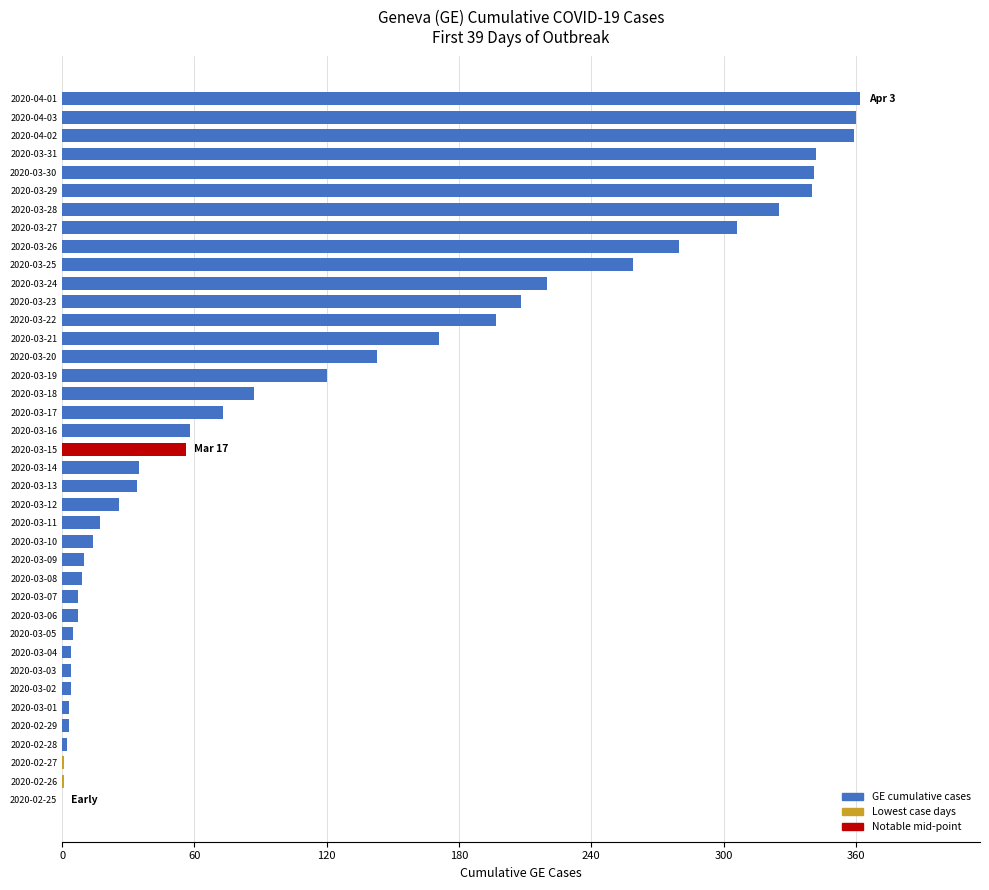

What is the ratio of the value at 2020-03-28 to the value at 2020-03-12?

12.5